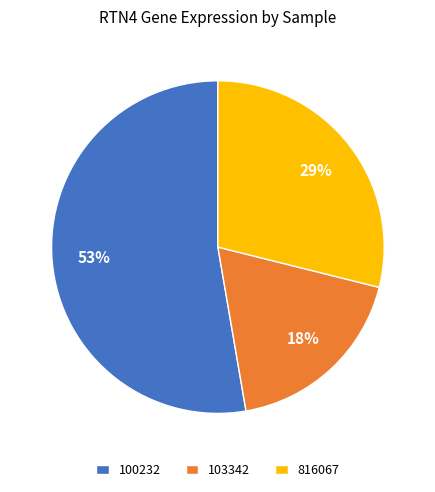

Which slice represents more than half of the pie?

100232